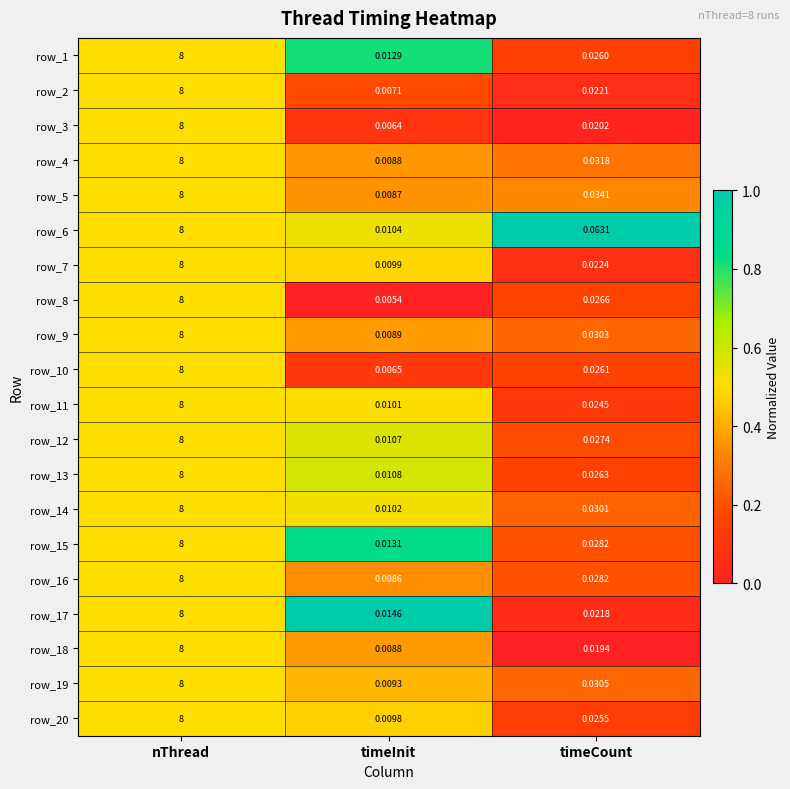

What is the difference between the row_9 values at timeInit and nThread?

8.0